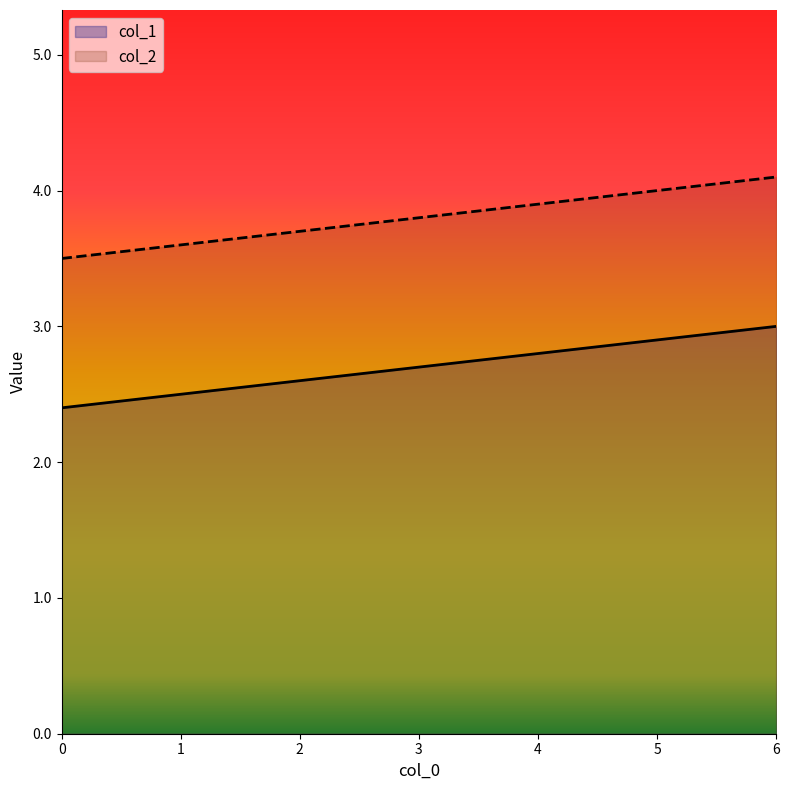

Which series has the largest total across all categories?

col_2